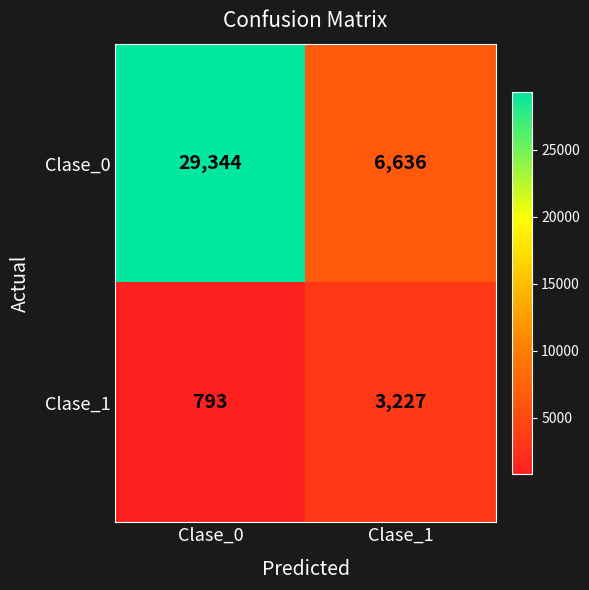

What is the difference between the Clase_1 values at Clase_0 and Clase_1?

2434